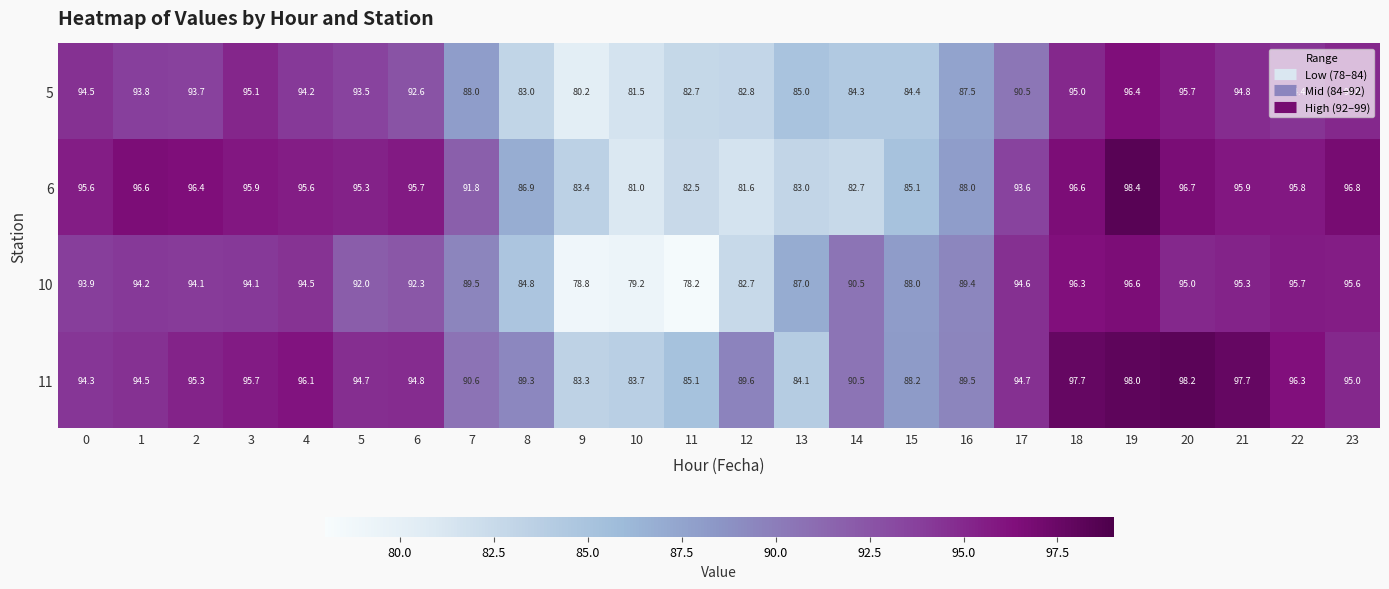

List the series in order of their peak value, lowest first.

5, 10, 11, 6